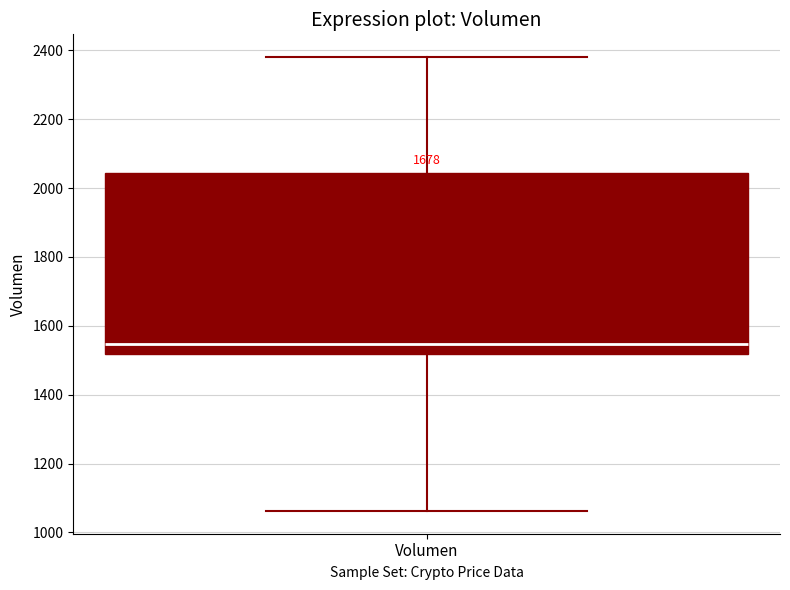

Read this box plot against the y-axis: the position of the median line, the range covered by the box, and the ends of both whiskers. The values are not printed on the chart, so give them approximately, as read against the axis.

median 1540, box 1520 to 2040, whiskers 1060 to 2380